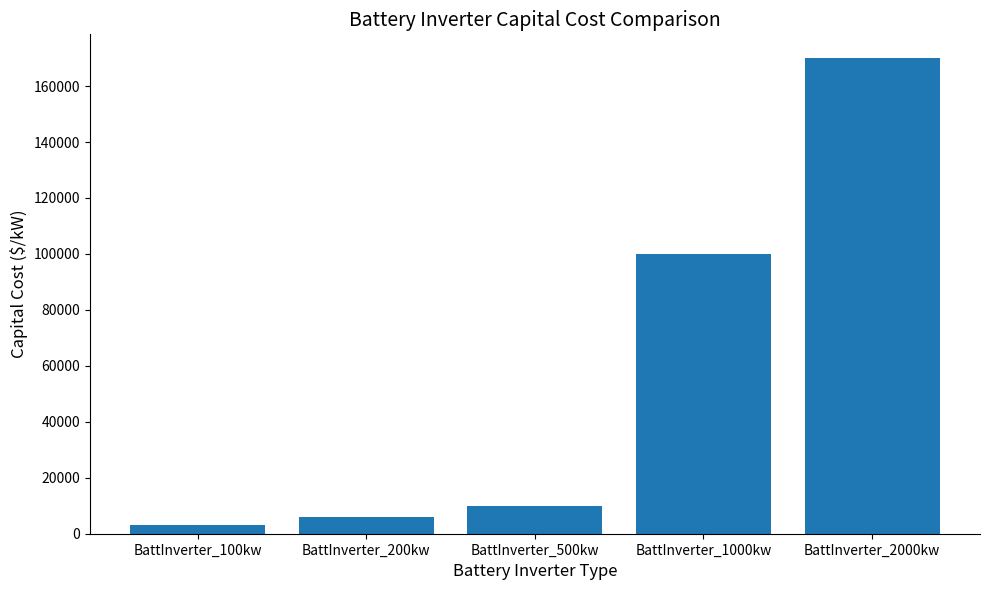

What is the change in value from BattInverter_100kw to BattInverter_2000kw?

+167000